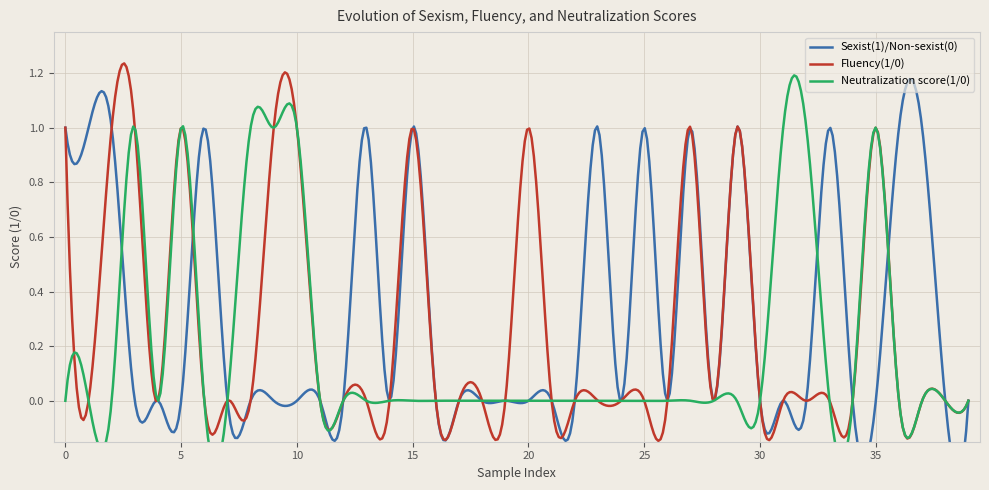

Reading left to right, extract all data points from this chart.

Sexist(1)/Non-sexist(0): 1	1	1	0	0	0	1	0	0	0	0	0	0	1	0	1	0	0	0	0	0	0	0	1	0	1	0	1	0	1	0	0	0	1	0	0	1	1	0	0
Fluency(1/0): 1	0	1	1	0	1	0	0	0	1	1	0	0	0	0	1	0	0	0	0	1	0	0	0	0	0	0	1	0	1	0	0	0	0	0	1	0	0	0	0
Neutralization score(1/0): 0	0	0	1	0	1	0	0	1	1	1	0	0	0	0	0	0	0	0	0	0	0	0	0	0	0	0	0	0	0	0	1	1	0	0	1	0	0	0	0